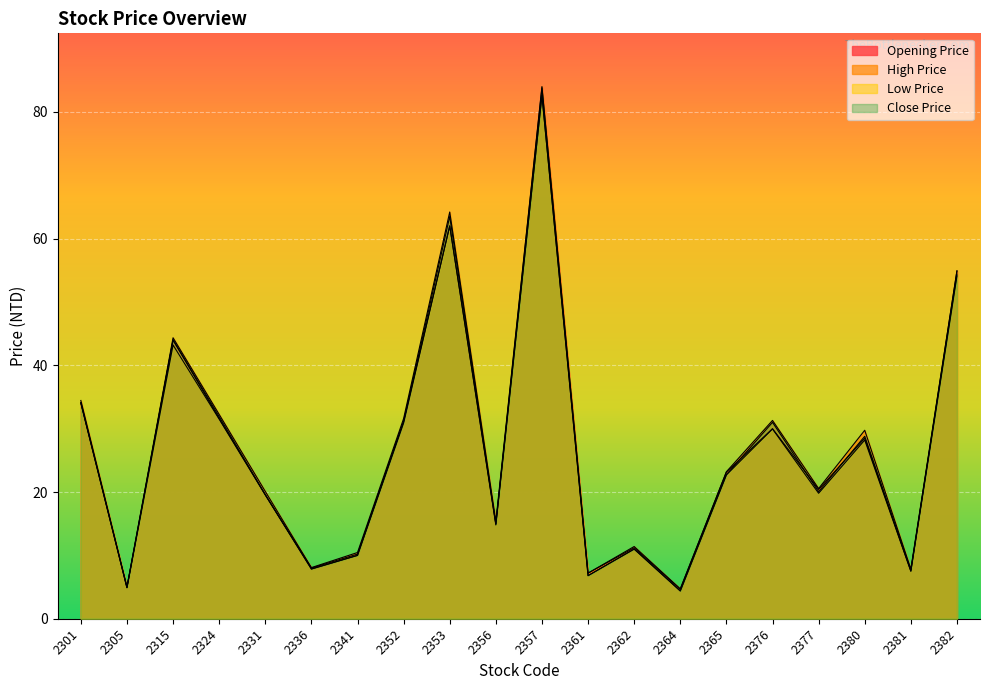

What is the maximum value for High Price?

84.0